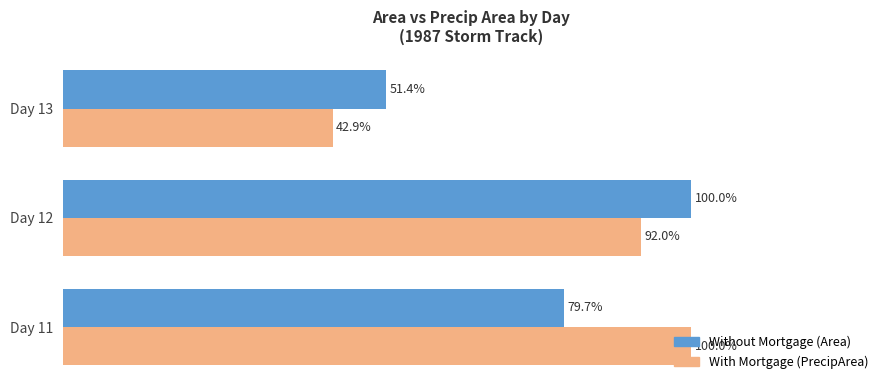

Which label corresponds to the smallest value in the chart?

Day 13